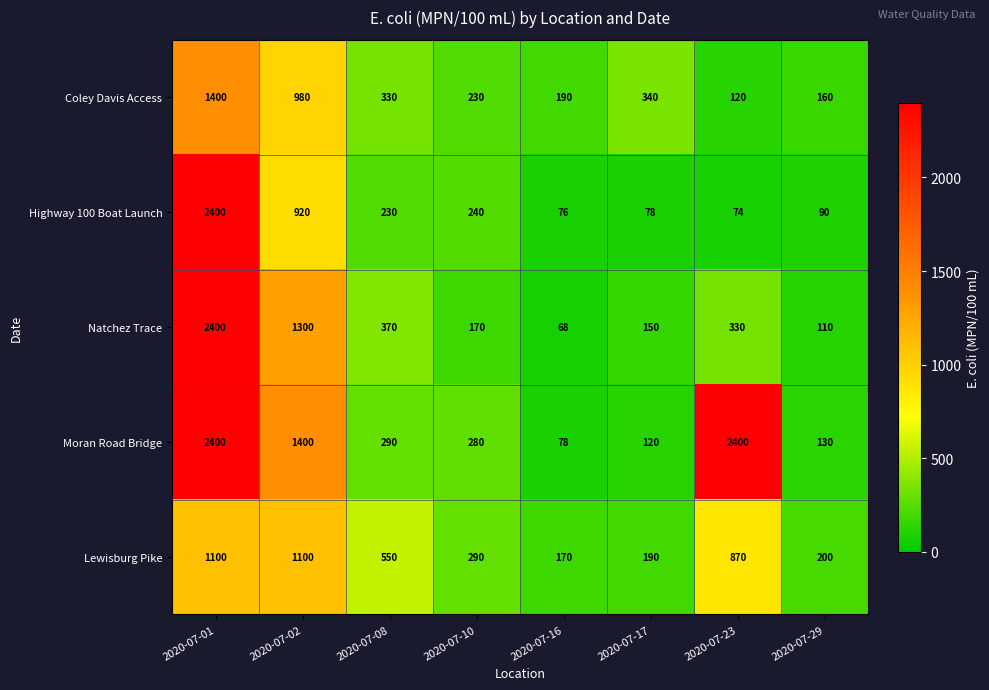

What is the difference between the maximum and minimum values in the Natchez Trace series?

2332